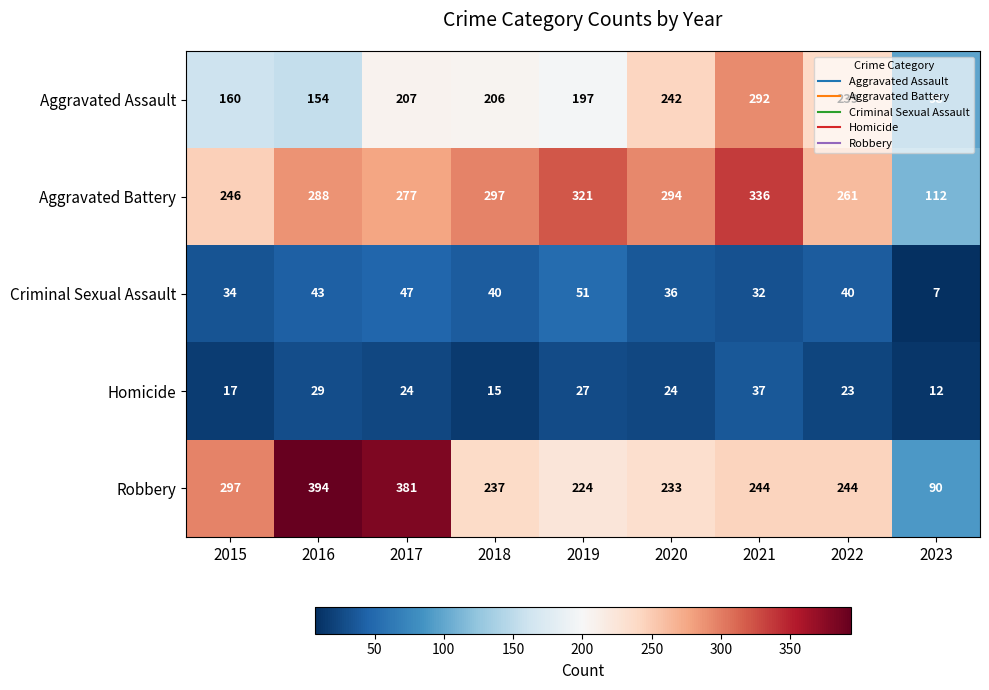

List the series in order of their peak value, highest first.

Robbery, Aggravated Battery, Aggravated Assault, Criminal Sexual Assault, Homicide